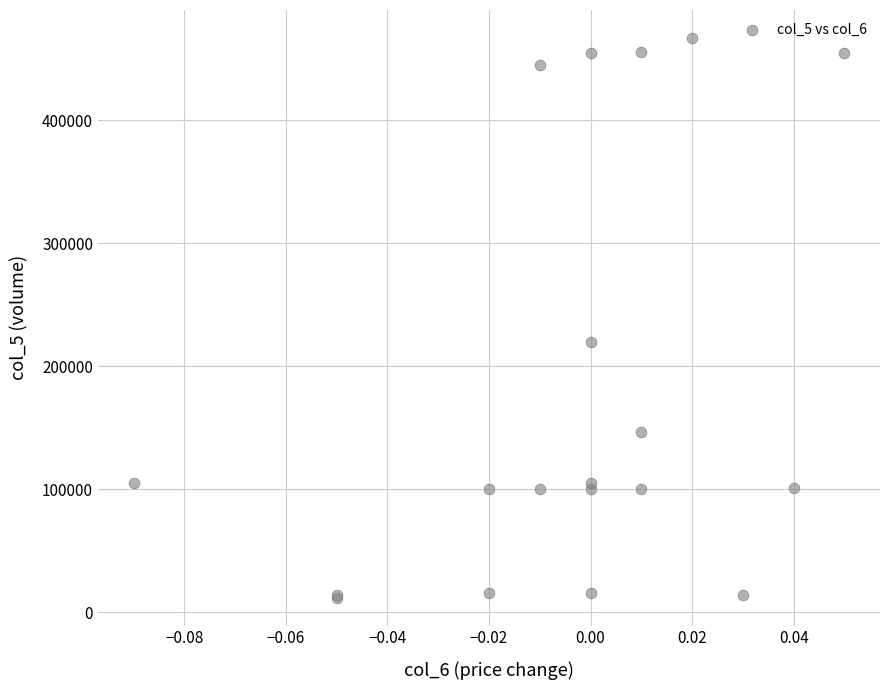

What Y value in the scatter plot is closest to 239500?

220000